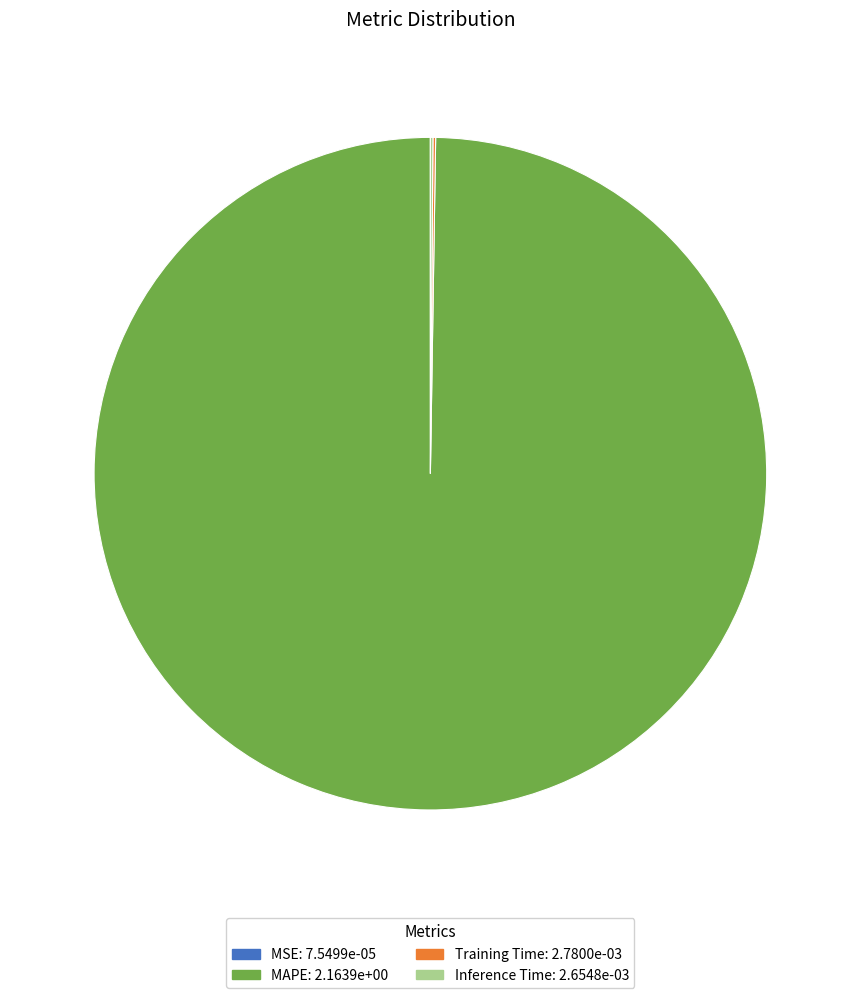

Does any single category account for the majority?

Yes